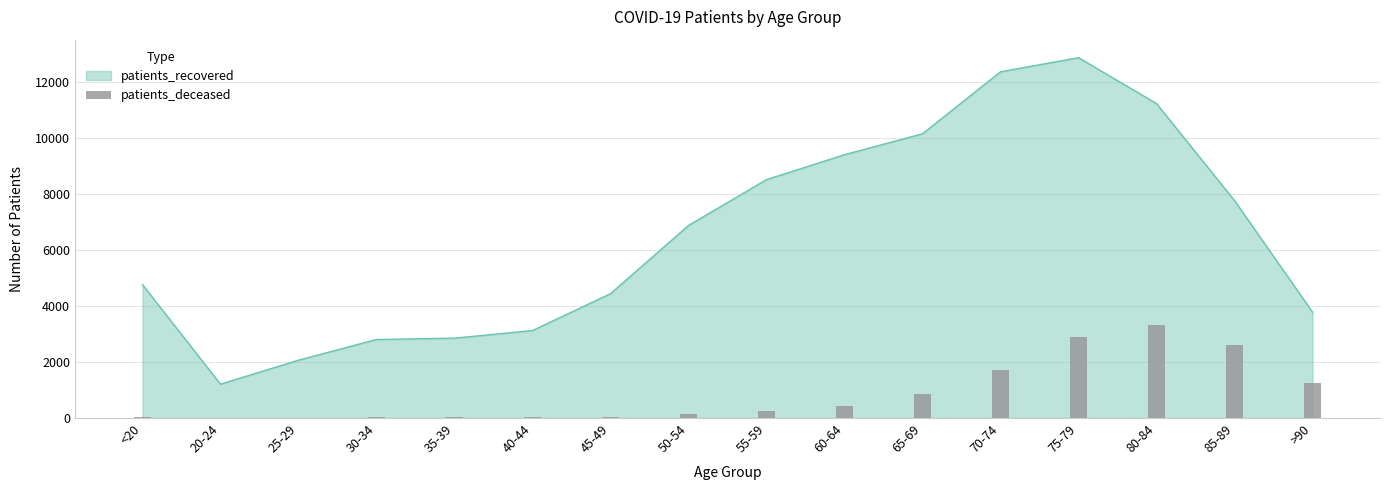

The value of patients_recovered at 65-69 is 16911. True or false?

False